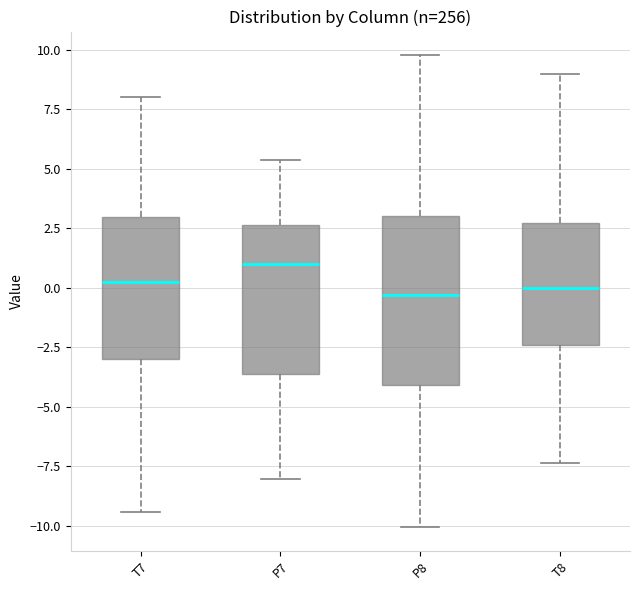

Comparing the boxes themselves (not the whiskers), which one is the tallest?

P8